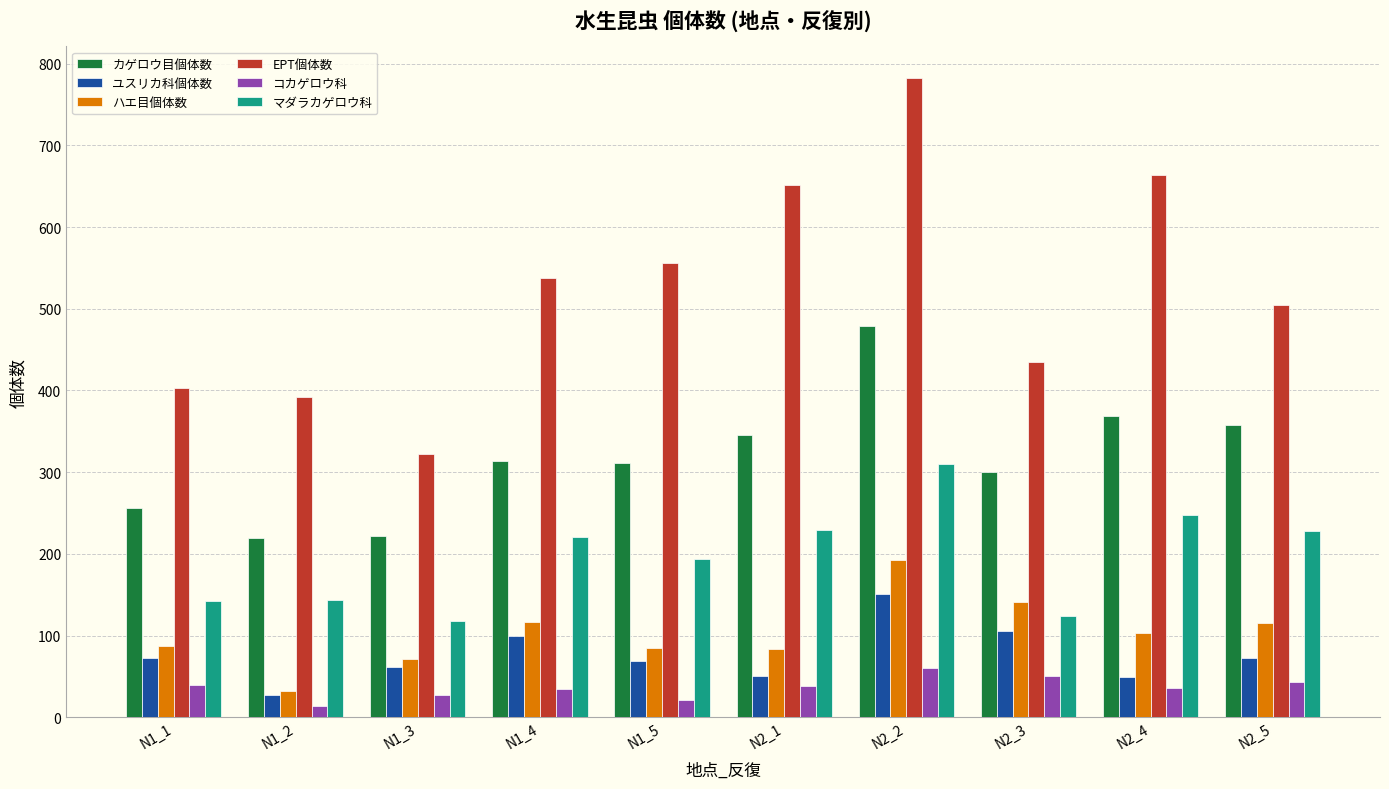

Which series has the widest spread of values?

EPT個体数